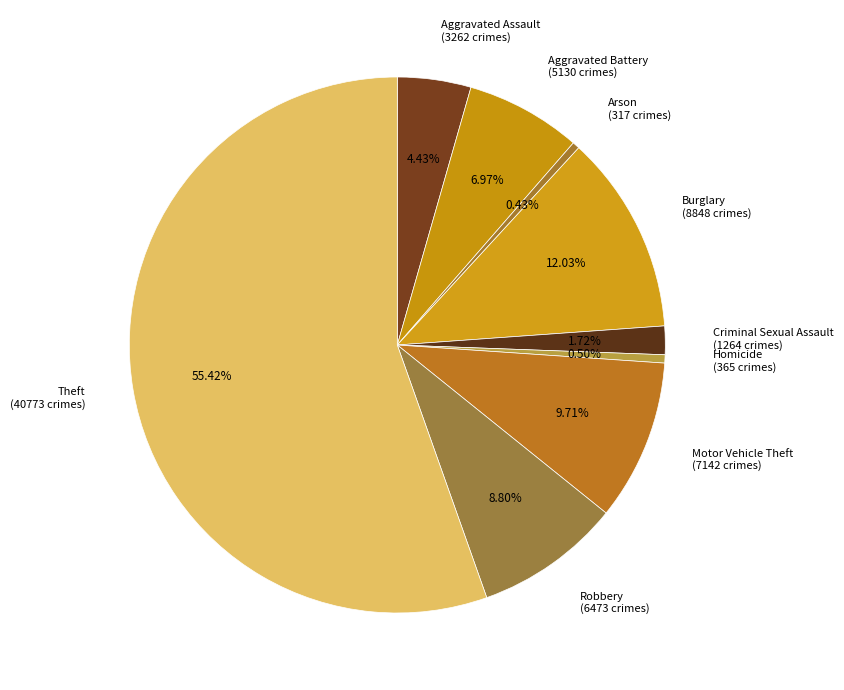

Does Burglary account for over 50% of the chart?

No